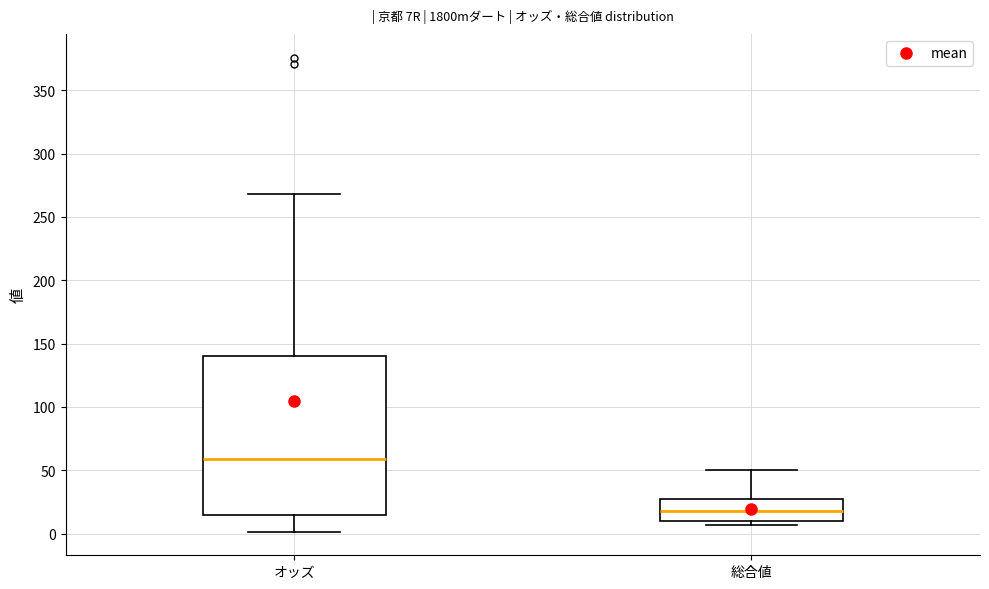

Reading left to right, read every box against the y-axis: the position of its median line, the range the box covers, and the ends of its whiskers. The values are not printed on the chart, so give them approximately, as read against the axis.

オッズ: median 60, box 15 to 140, whiskers 0 to 270
総合値: median 20, box 10 to 30, whiskers 5 to 50